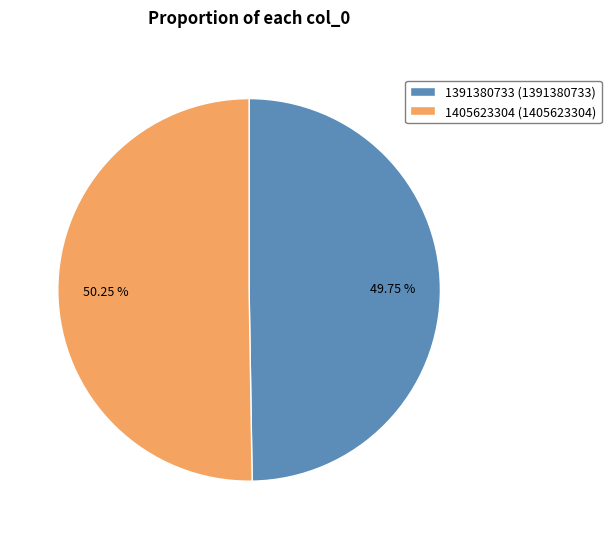

Is the sum of 1391380733 and 1405623304 greater than half?

Yes